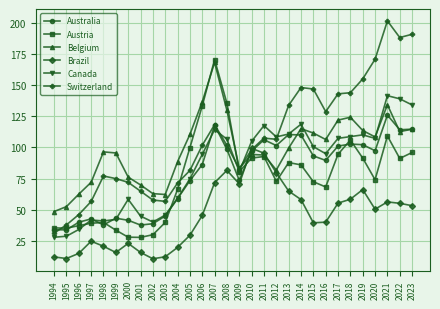

Which series has the largest total across all categories?

Switzerland